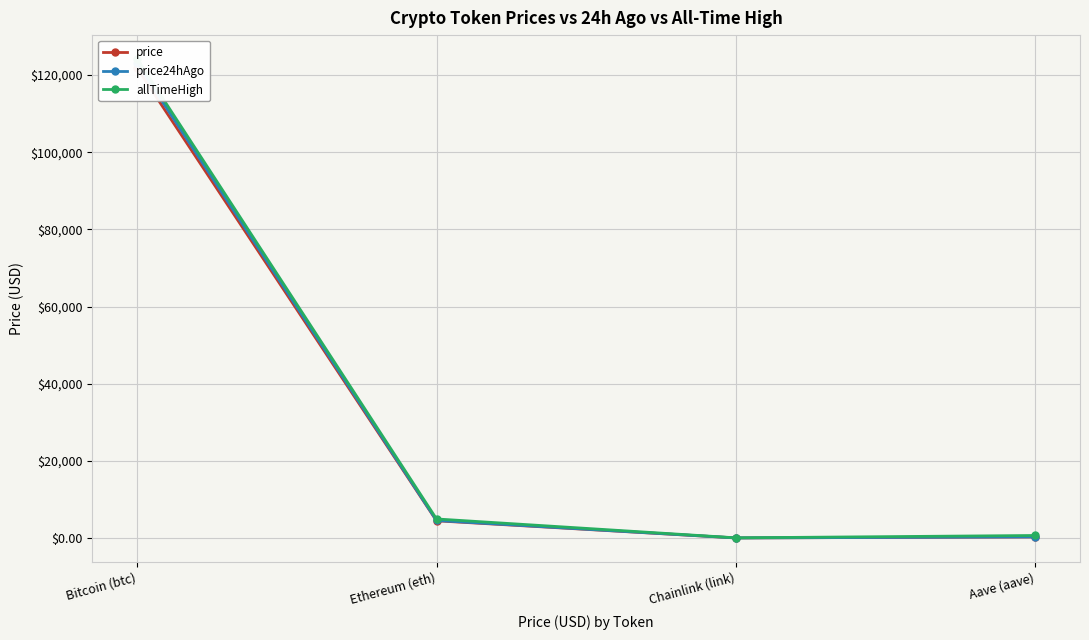

What is the approximate value of allTimeHigh at Bitcoin (btc)?

124128.0